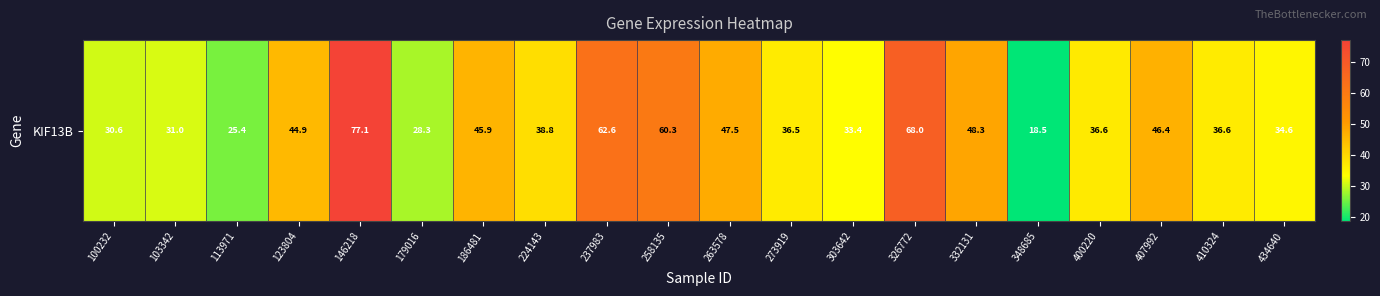

Reading right to left, extract all data points from this chart.

34.6	36.6	46.4	36.6	18.5	48.3	68.0	33.4	36.5	47.5	60.3	62.6	38.8	45.9	28.3	77.1	44.9	25.4	31.0	30.6